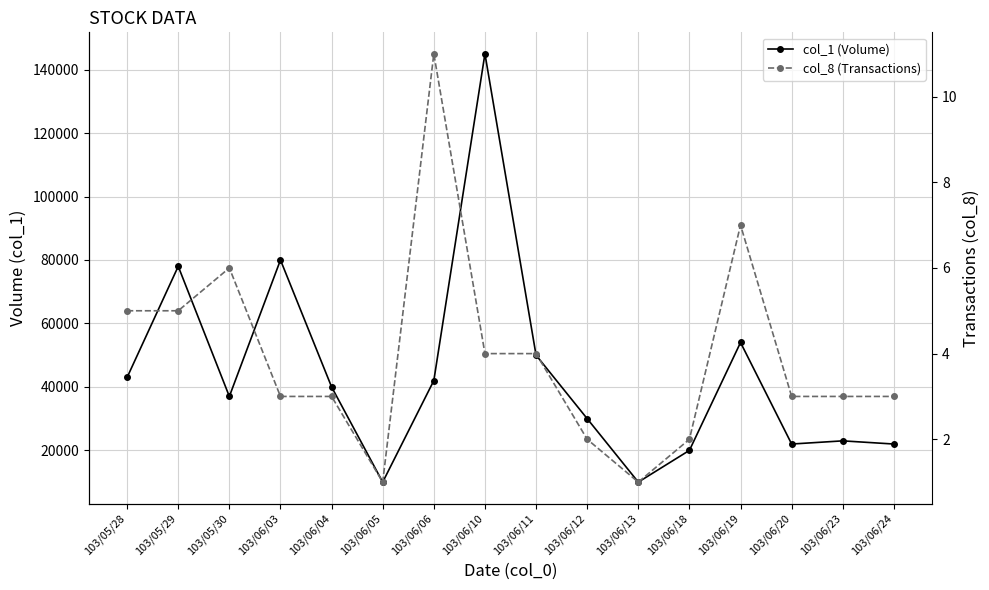

Reading left to right, what are all the values shown in this chart?

col_1 (Volume): 43000	78000	37000	80000	40000	10000	42000	145000	50000	30000	10000	20000	54000	22000	23000	22000
col_8 (Transactions): 5	5	6	3	3	1	11	4	4	2	1	2	7	3	3	3